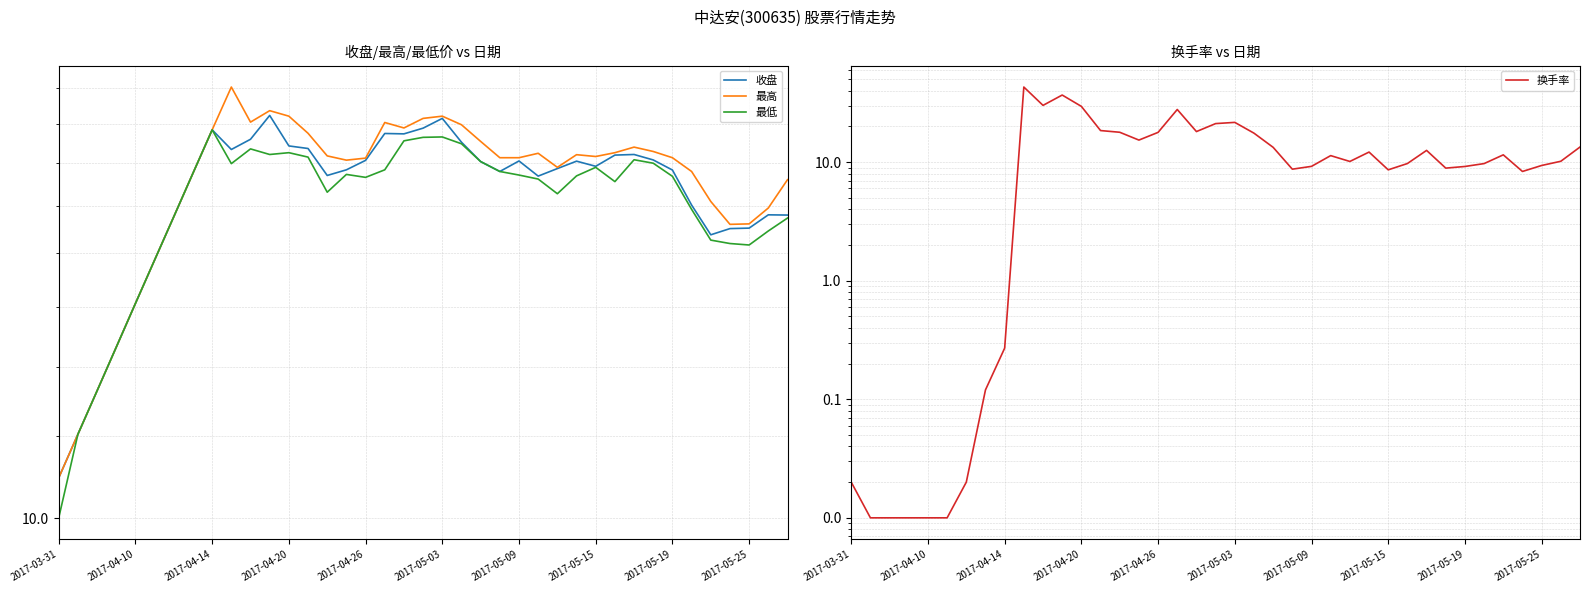

How many intersections are there between 换手率 and 最低?

4